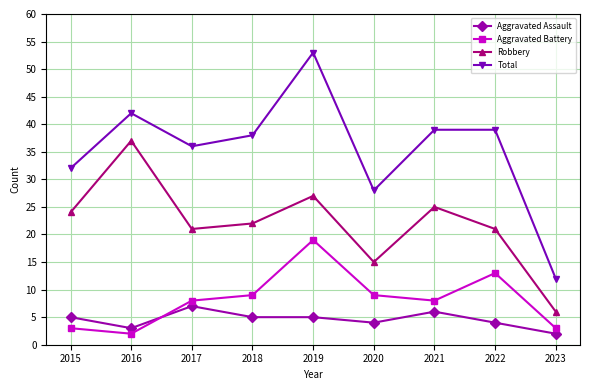

Is it true that Aggravated Battery equals 4 at 2022?

False